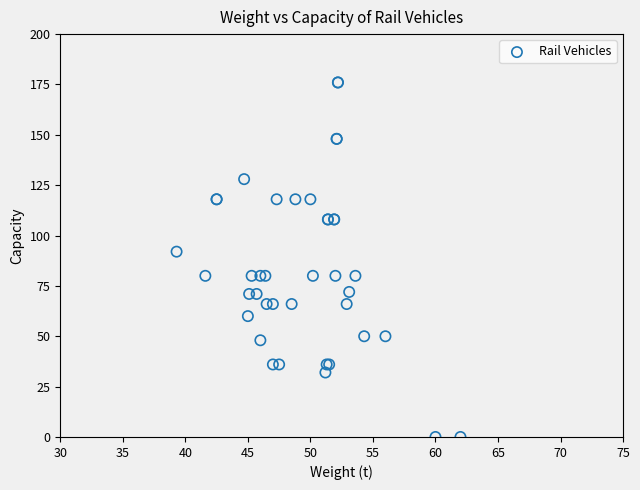

What Y value in the scatter plot is closest to 88?

92